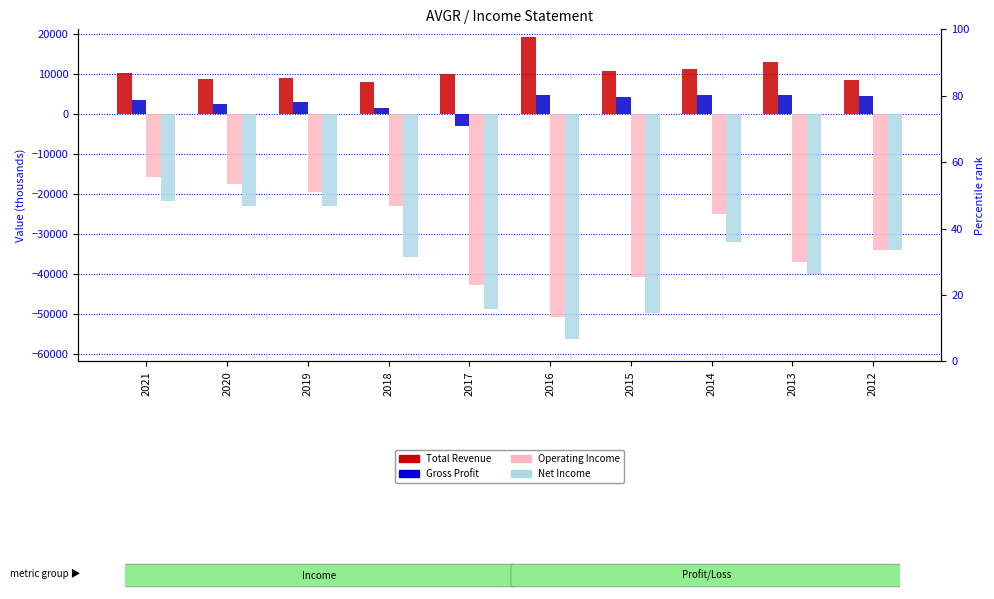

How many bars are there in each group?

4